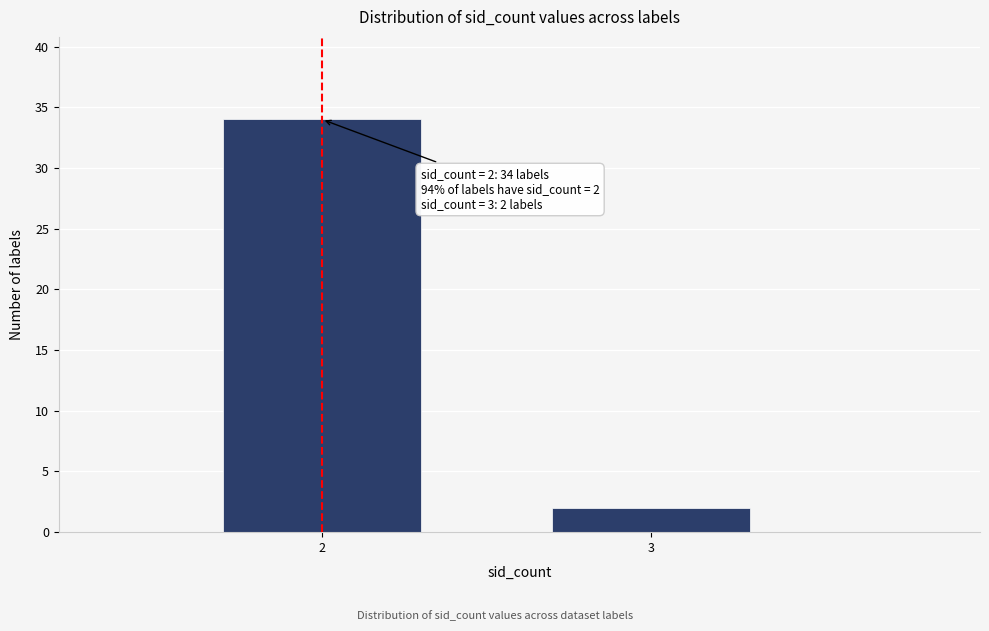

Reading right to left, transcribe all the data shown in this chart.

2	34